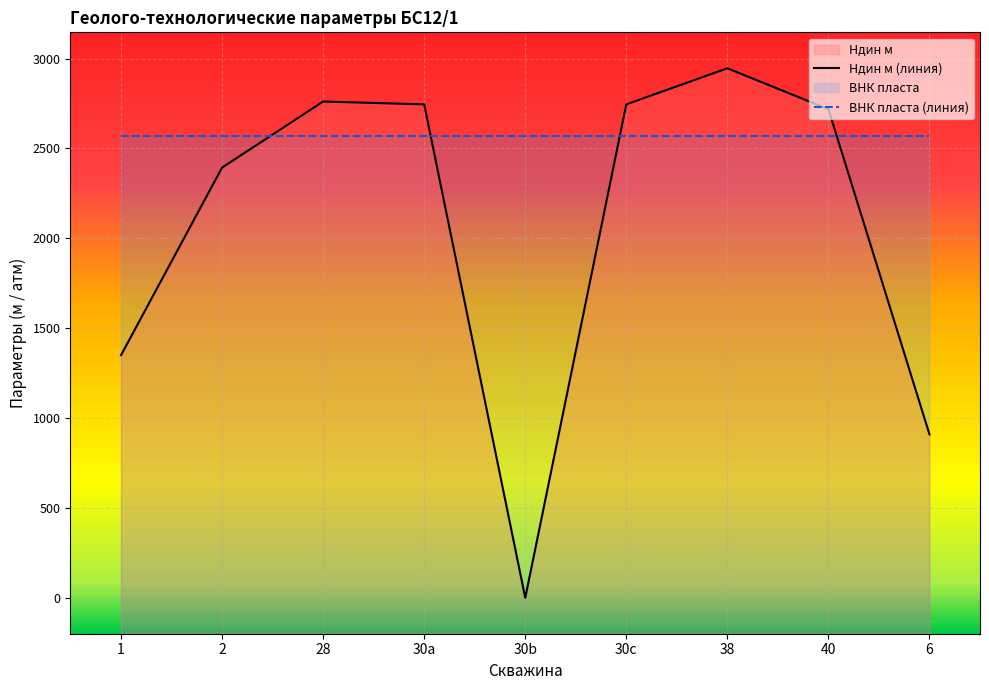

What is the value of the ВНК пласта (линия) point at the 7th from the left?

2568.0